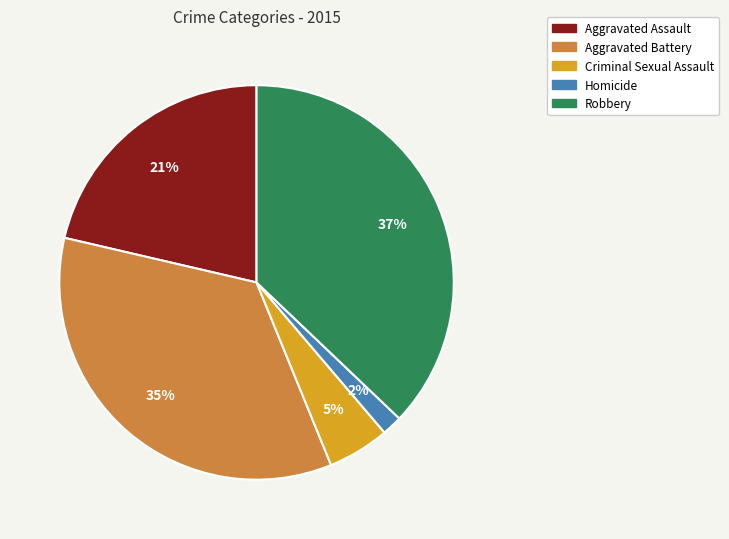

Is there a majority slice in this chart?

No